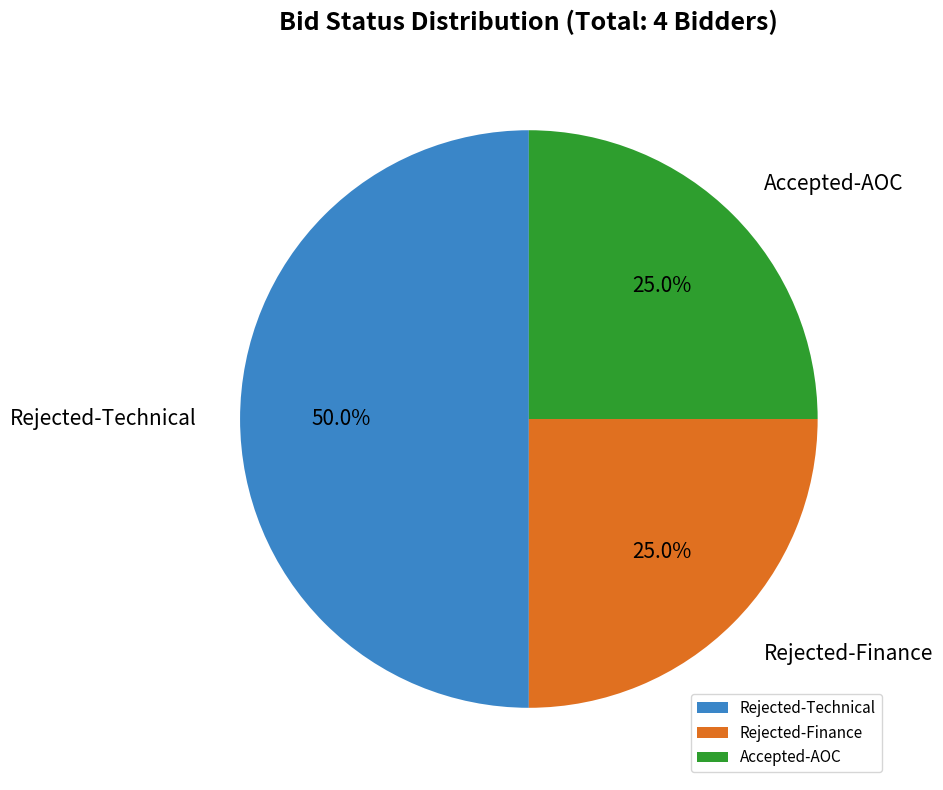

What is the largest slice in the pie chart?

Rejected-Technical